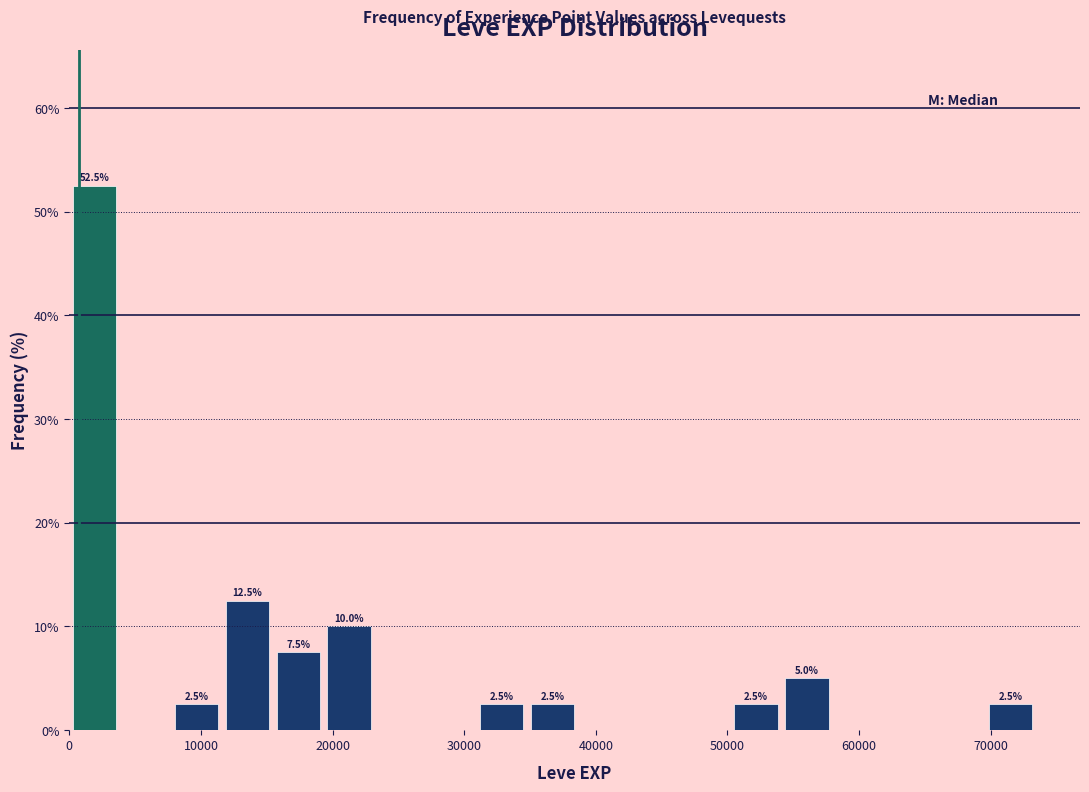

Around what value on the x-axis is the tallest bar? Give the approximate position of its centre, as read against the axis.

2000